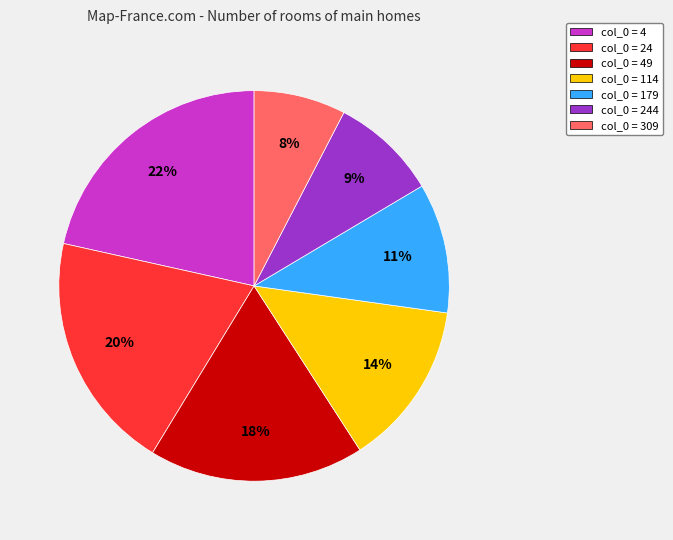

To the nearest percent, what is the difference between the largest and smallest slice percentages?

14%